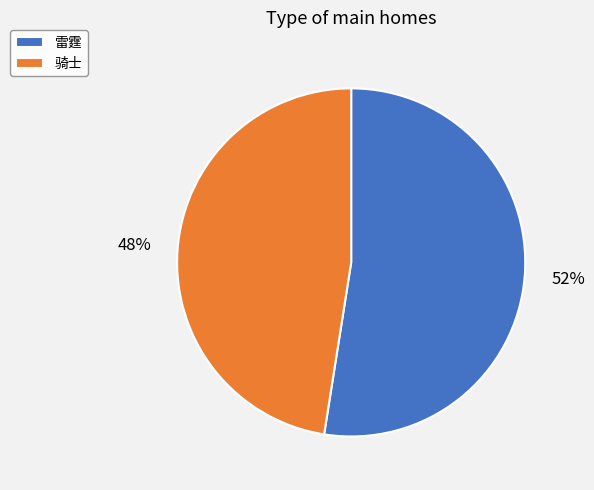

Rank the categories by value from lowest to highest.

骑士, 雷霆